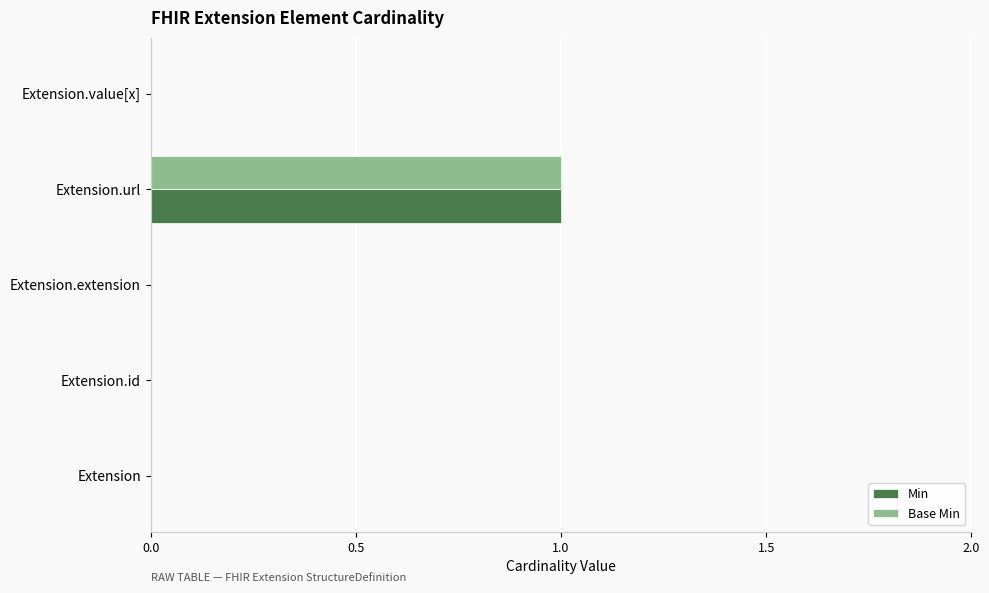

True or false: Min has a value of 0 at Extension.url.

False